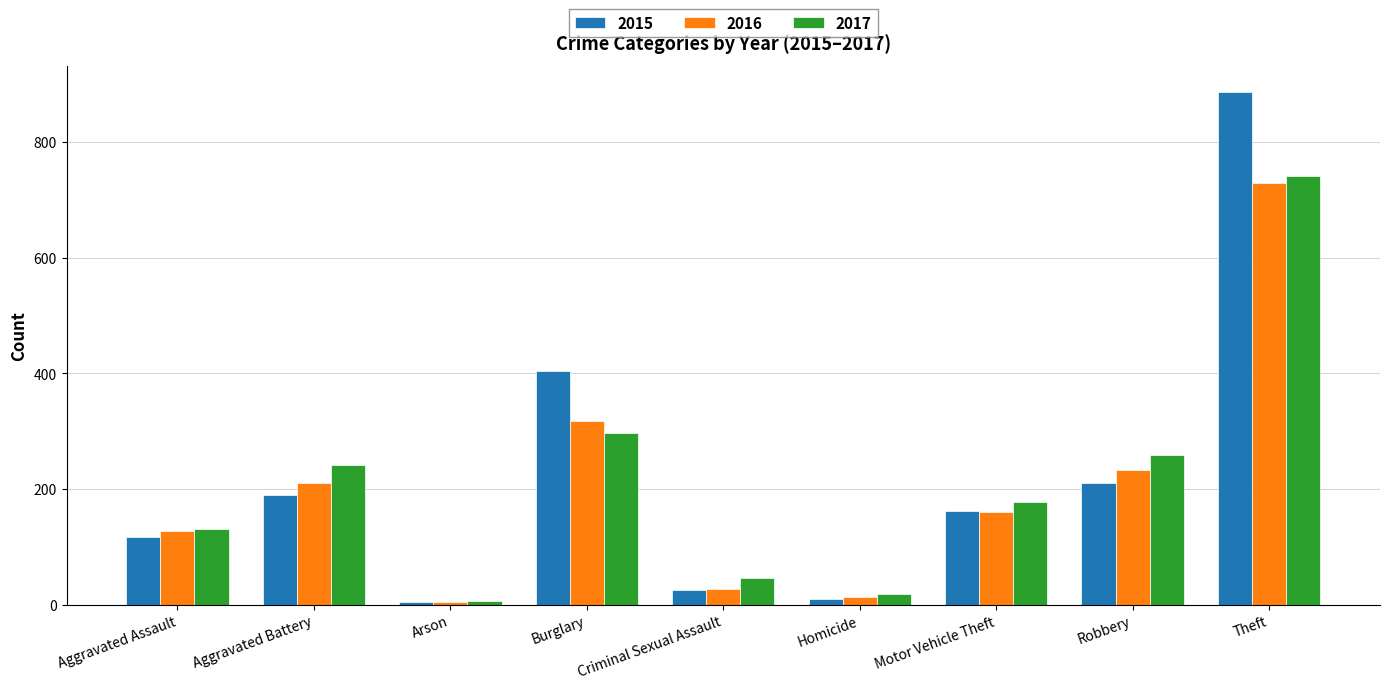

What is the greatest value displayed?

887